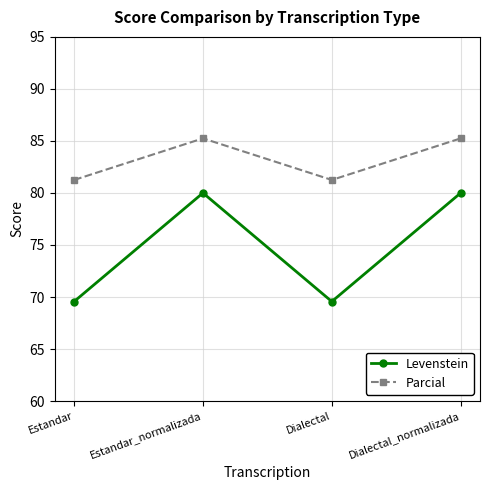

How many series are shown in this chart?

2